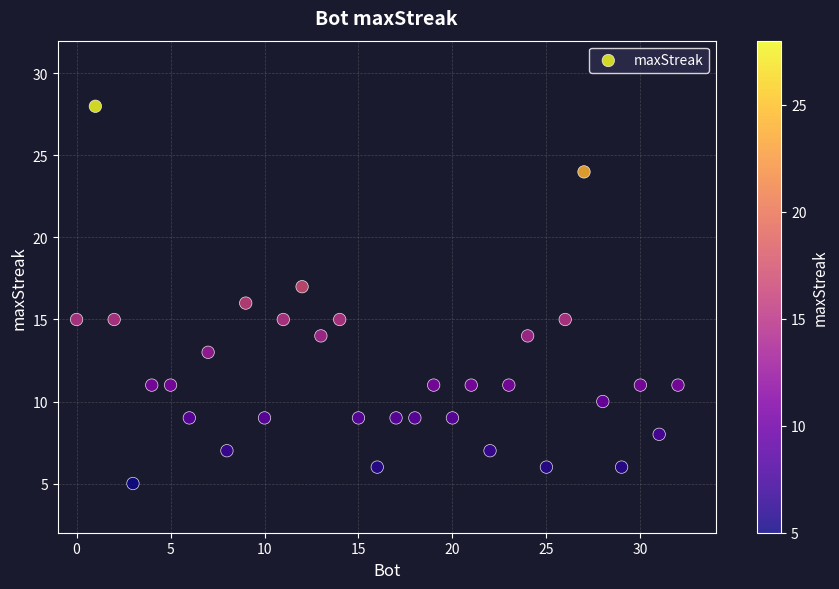

What is the range of X values (max minus min)?

32